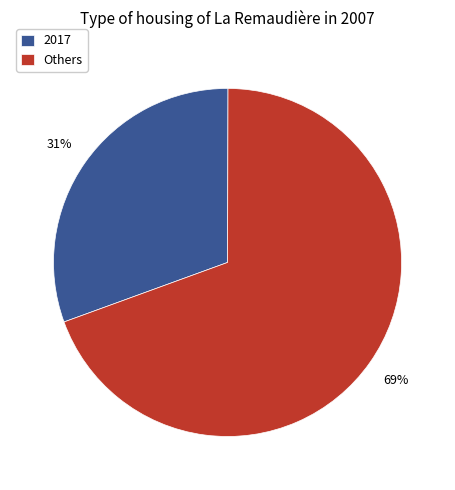

Combined, do Others and 2017 account for over 50%?

Yes